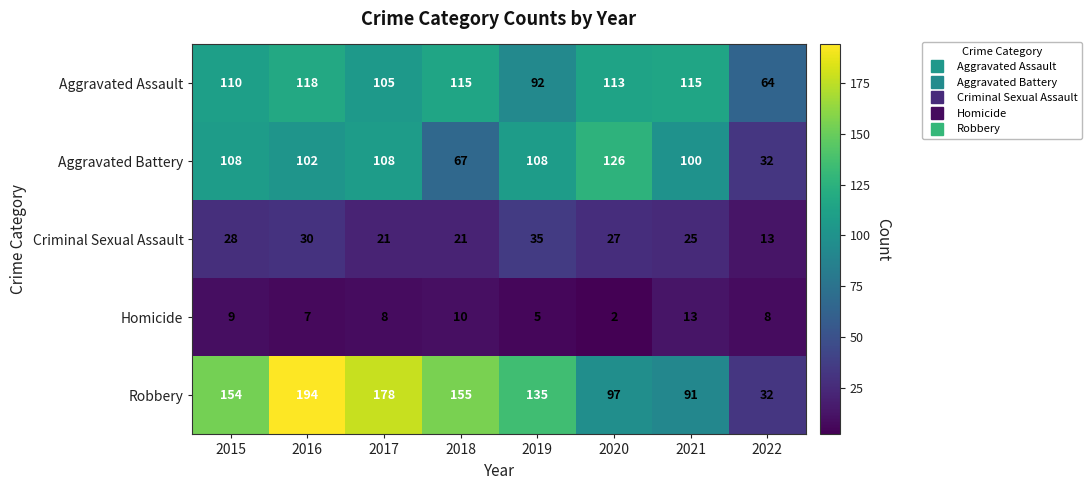

Which series has the largest range (max minus min)?

Robbery